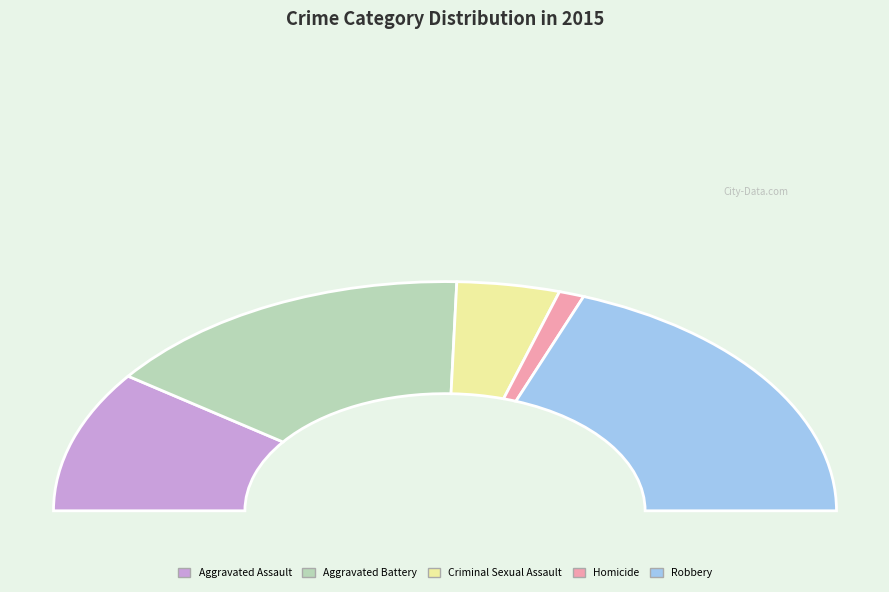

How many slices are in this pie chart?

5